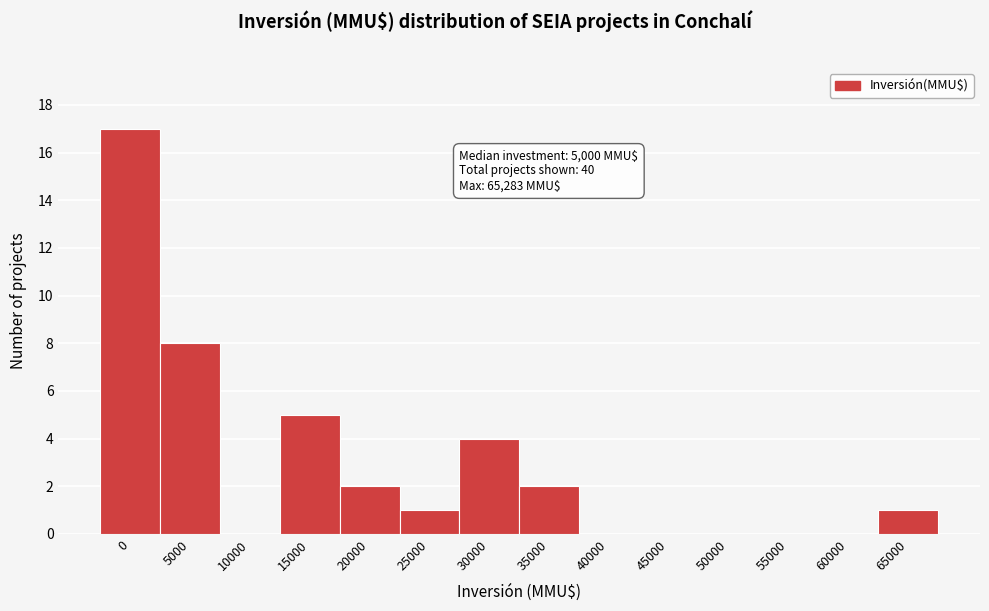

Reading right to left, transcribe all the data shown in this chart.

65000=1	60000=0	55000=0	50000=0	45000=0	40000=0	35000=2	30000=4	25000=1	20000=2	15000=5	10000=0	5000=8	0=17